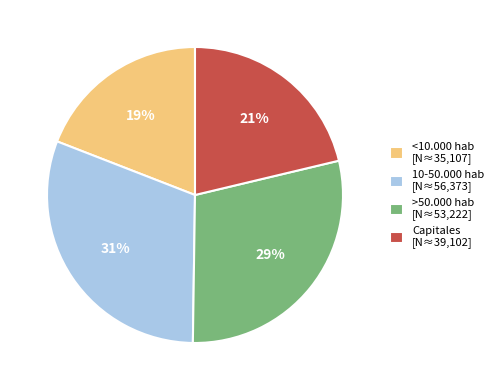

Which slice is the largest?

10-50.000 hab